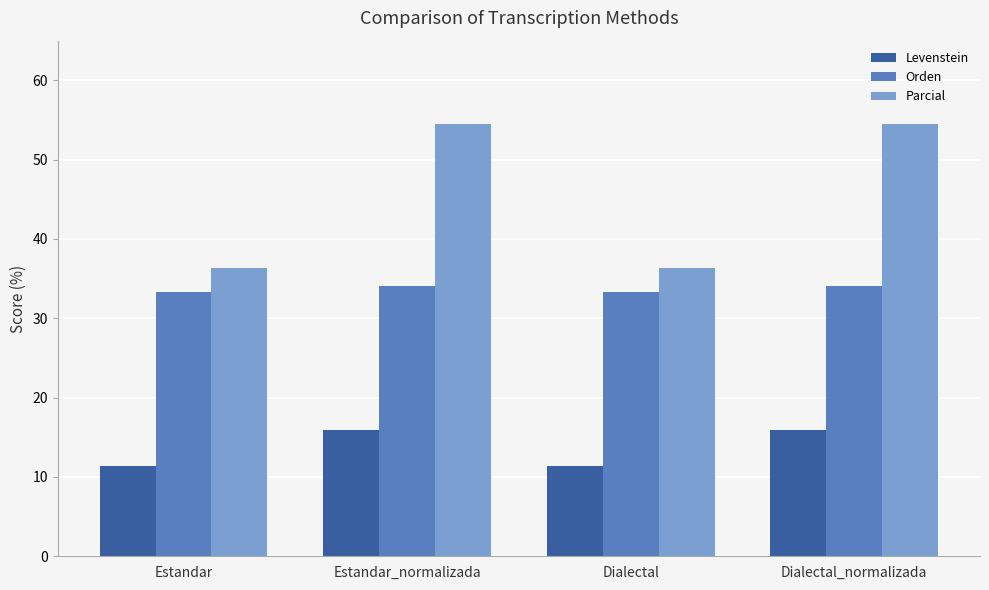

What is the label of the 4th bar from the left?

Dialectal_normalizada